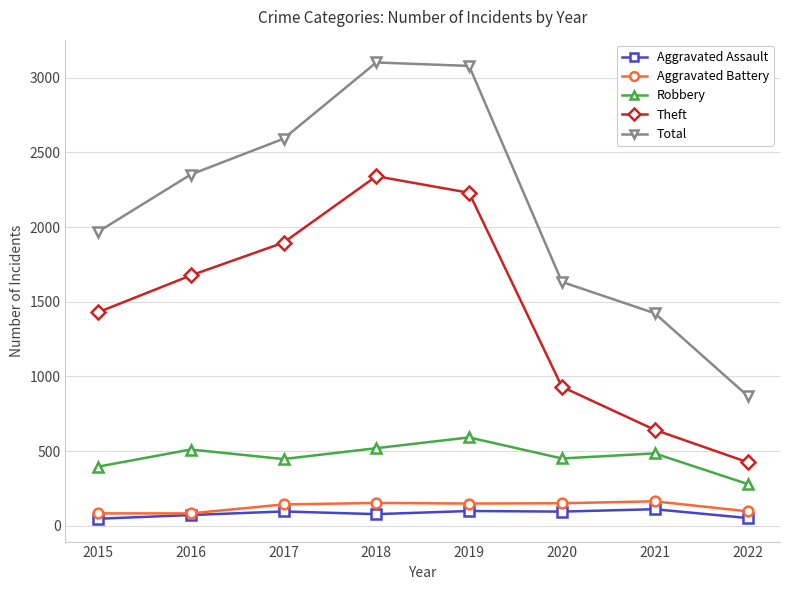

What is the value of the Robbery point at the 3rd from the left?

446